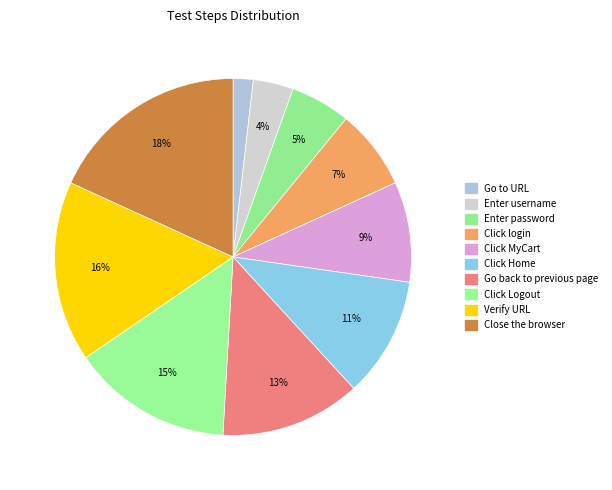

Count the number of slices in the pie.

10